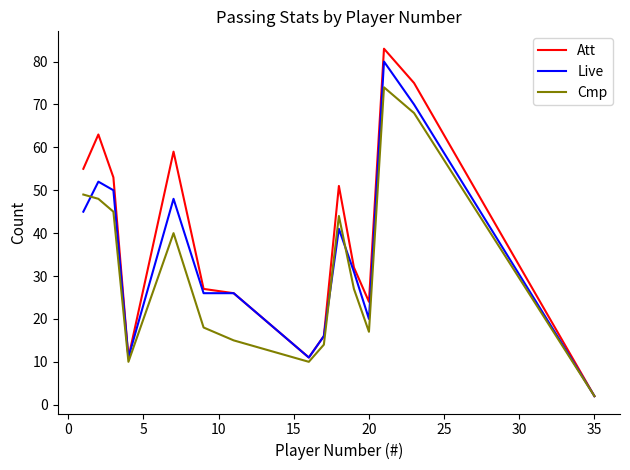

At how many categories does at least one series exceed 46?

7